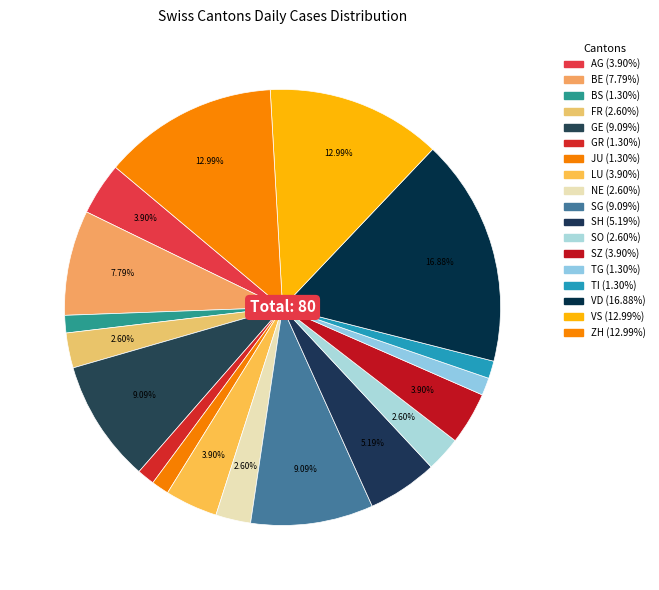

How many slices are in this pie chart?

18